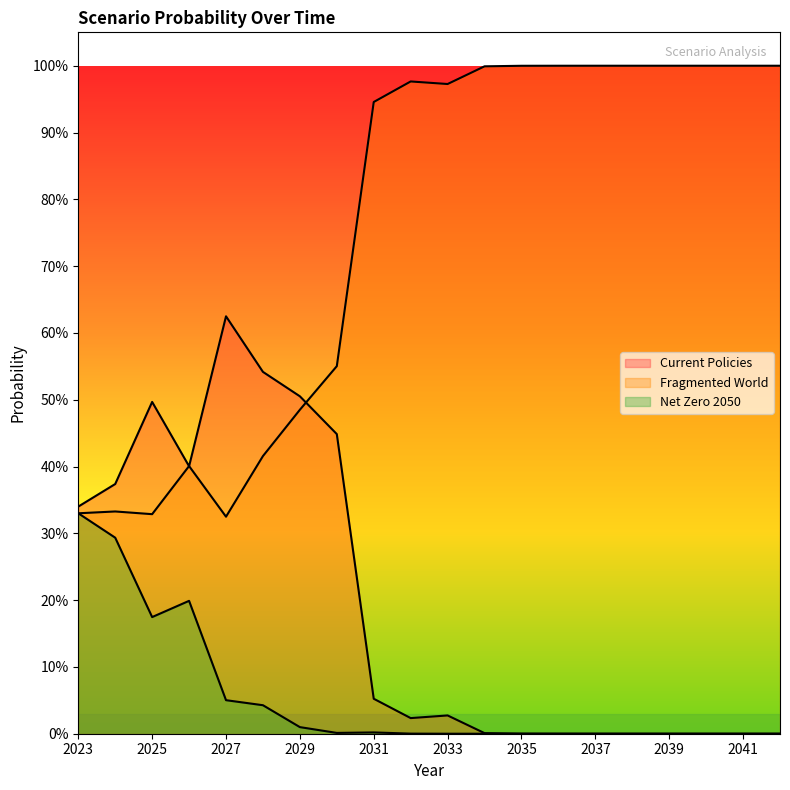

Which series has the widest spread of values?

Fragmented World